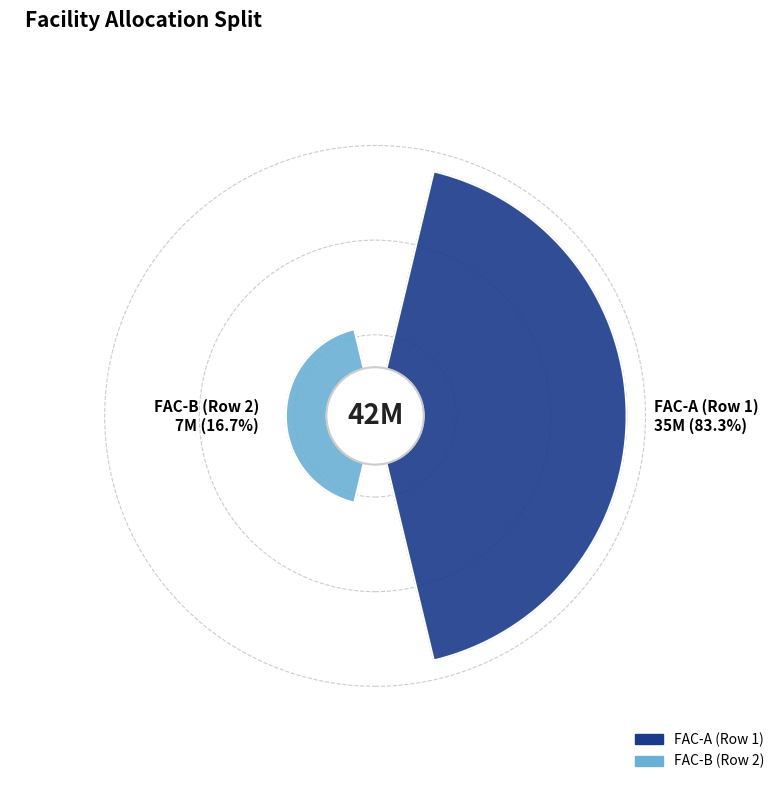

Count the number of slices in the pie.

2